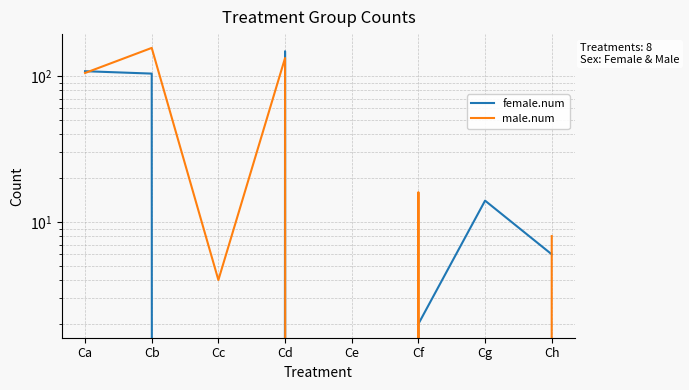

Is it true that female.num equals 0 at Ce?

True